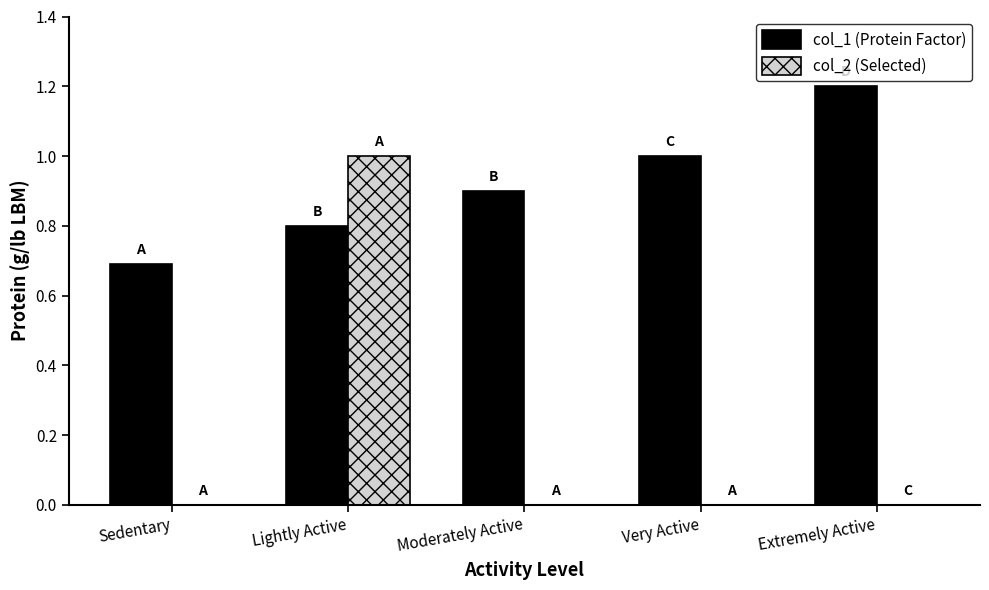

At which category is the sum across all series the highest?

Lightly Active